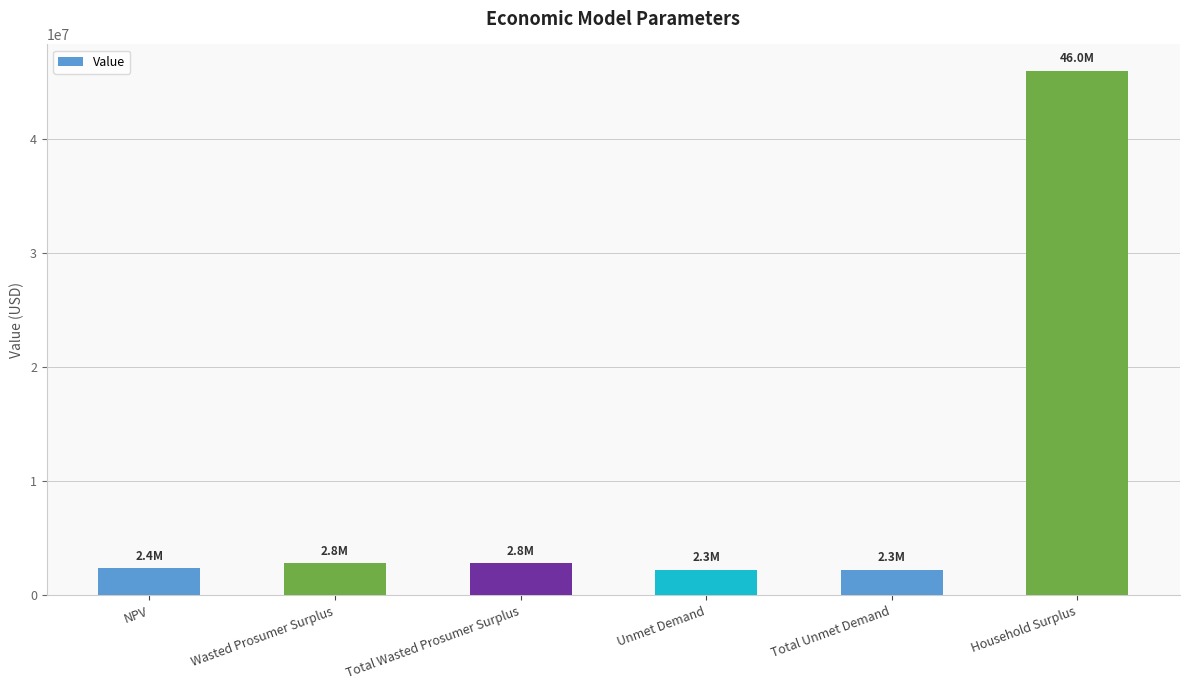

Is it true that the value at NPV is 2409826.1?

True